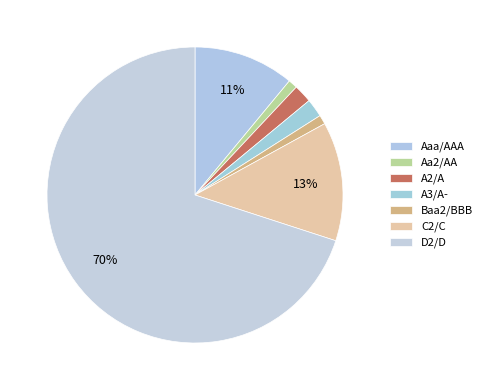

Which category has the biggest portion of the pie?

D2/D